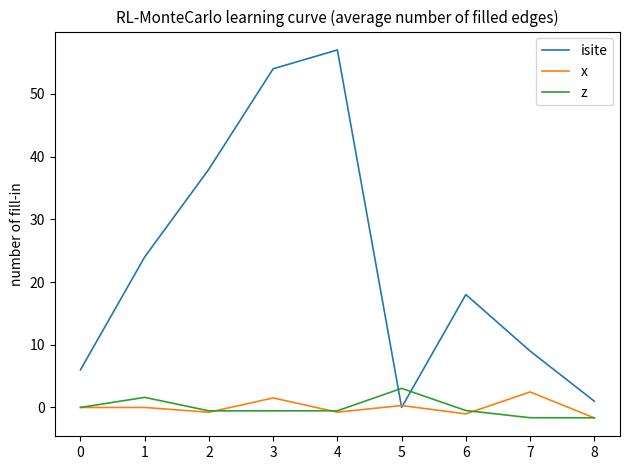

Which series has the largest total across all categories?

isite